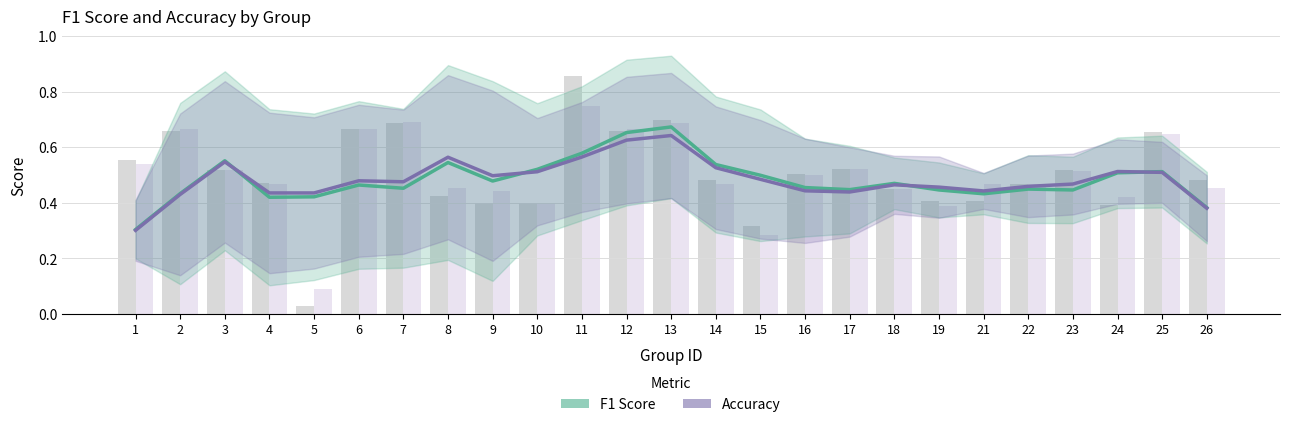

What is the total value across all series at 7?

2.3